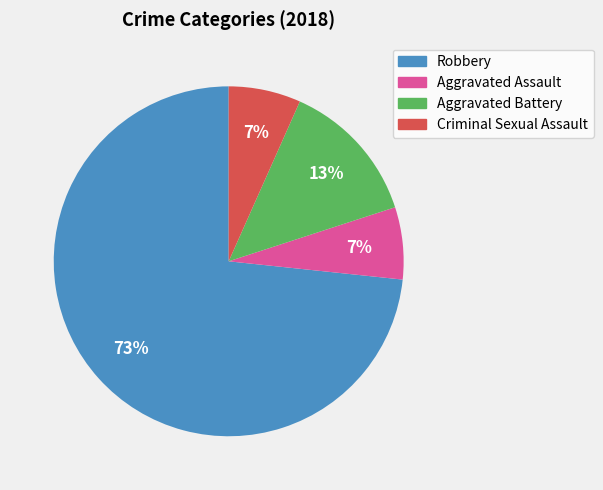

How many slices are in this pie chart?

4